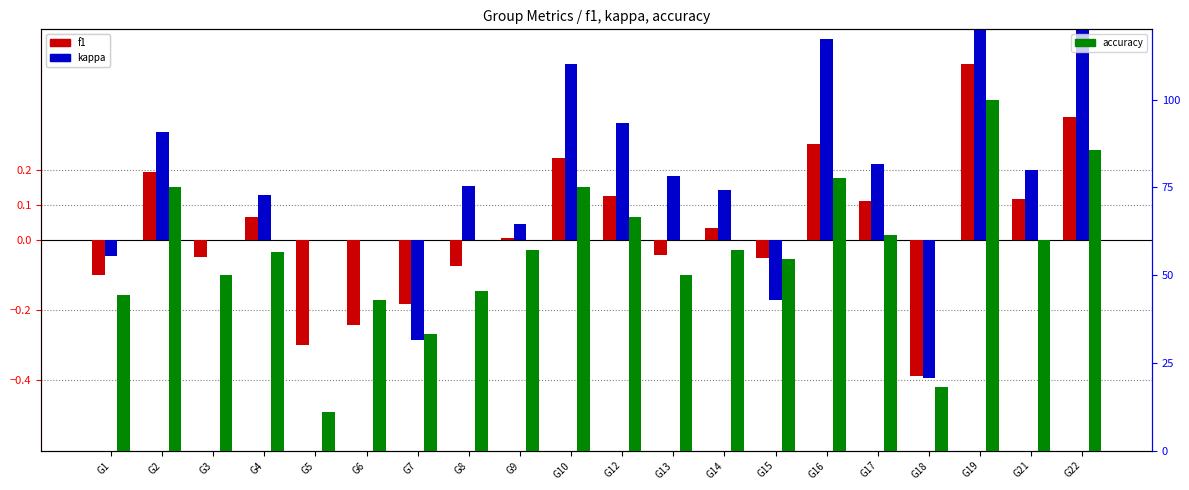

What are all the series names shown in the legend?

f1, kappa, accuracy